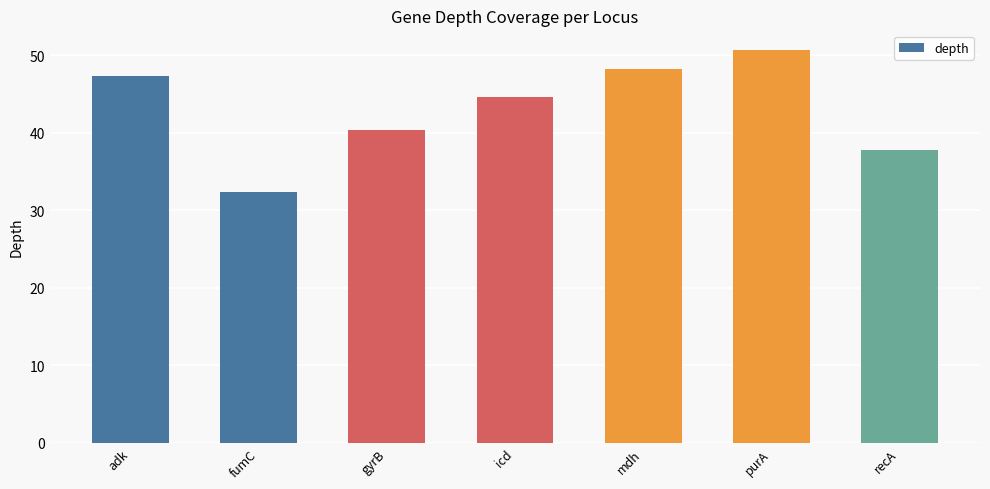

Rank the categories by value from highest to lowest.

purA, mdh, adk, icd, gyrB, recA, fumC